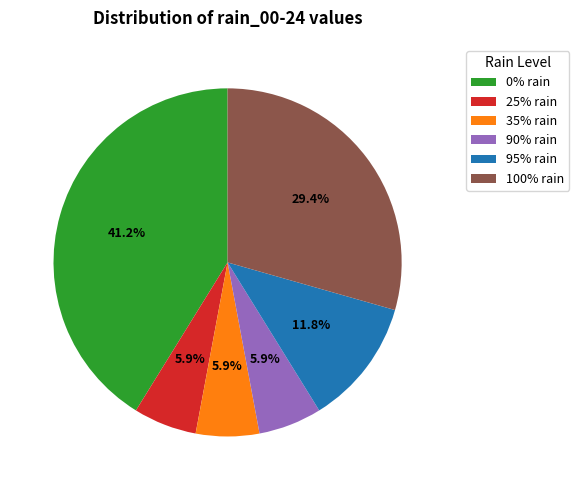

Is the sum of 0% rain and 35% rain greater than half?

No